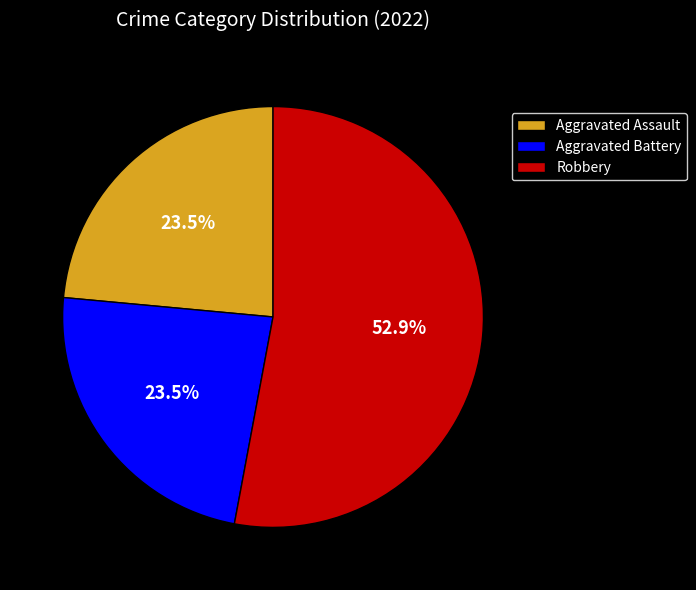

Is Aggravated Battery the majority of the pie?

No